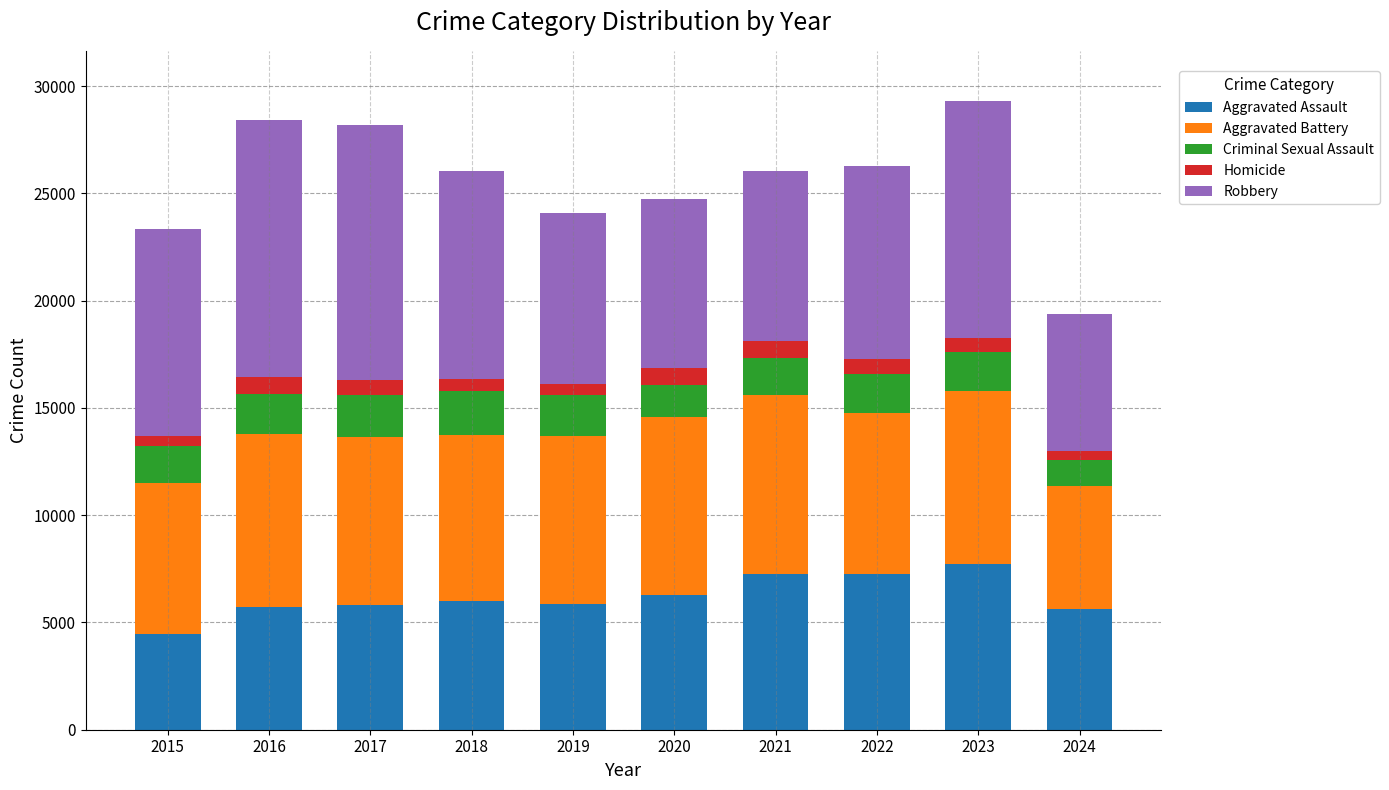

What is the lowest value of the Aggravated Assault series?

4480